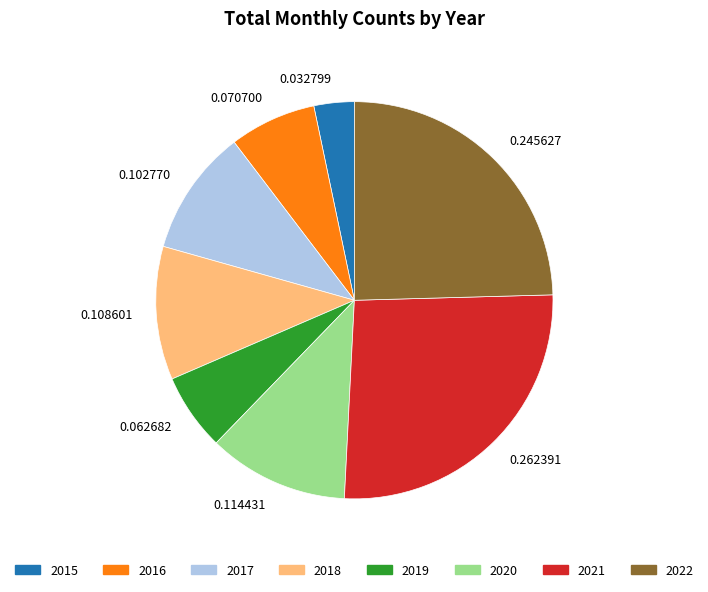

Does 2017 represent more than half of the total?

No